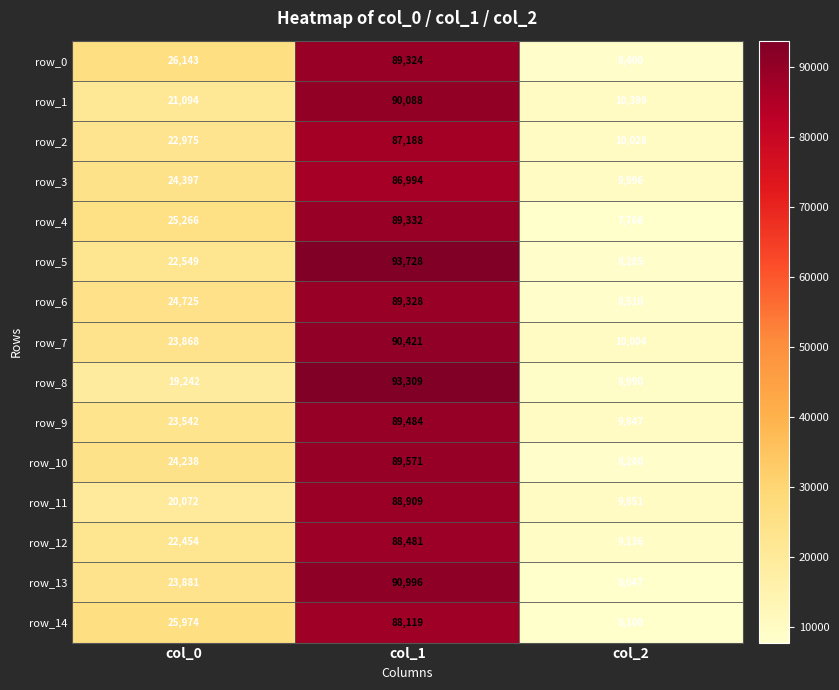

List the labels in order of row_1 value, largest first.

col_1, col_0, col_2